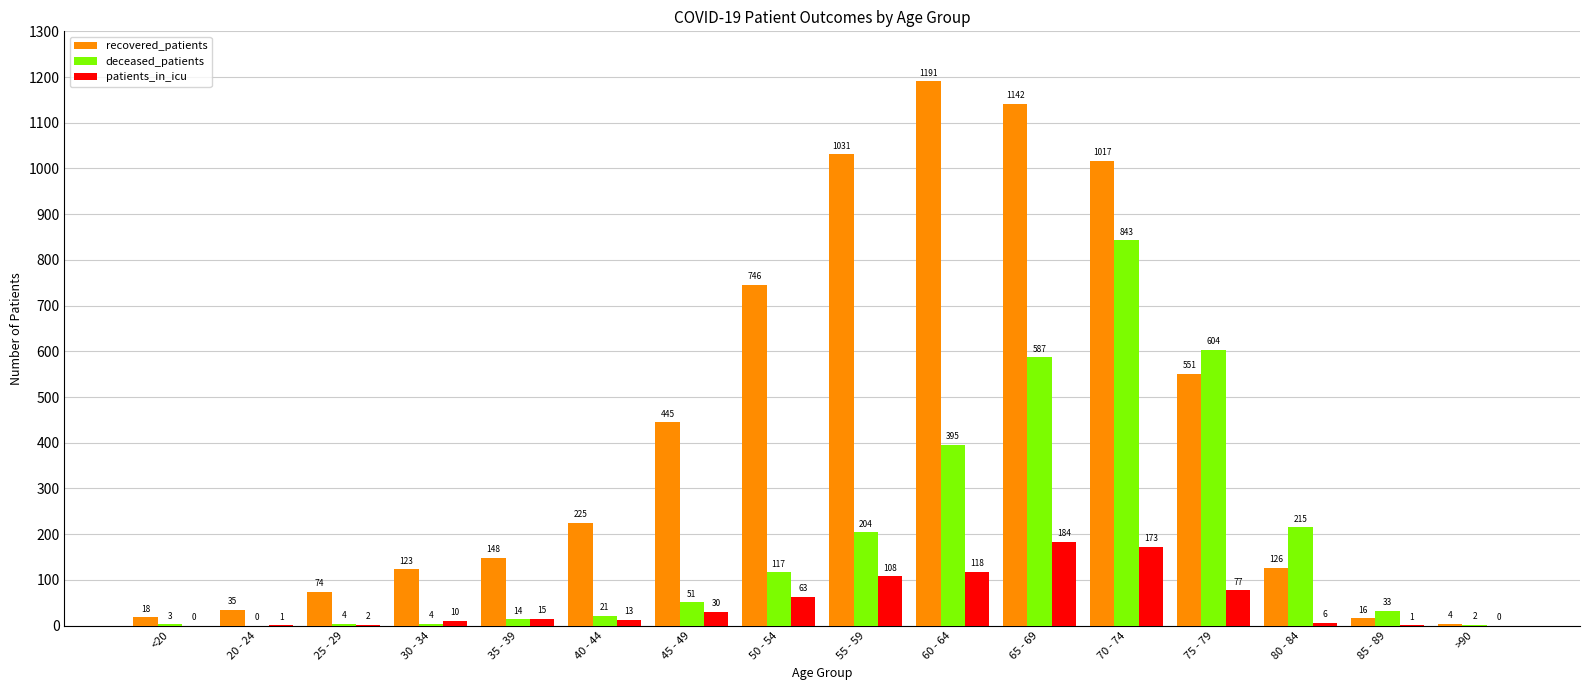

Which series has the largest total across all categories?

recovered_patients